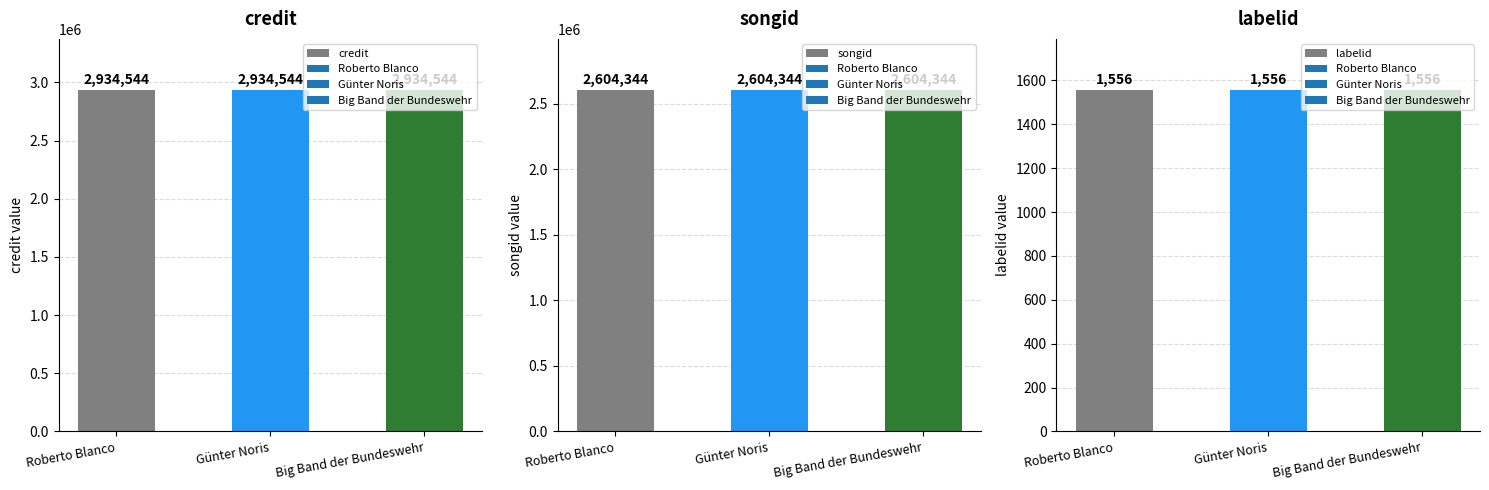

Reading left to right, transcribe all the data shown in this chart.

credit: 2934544	2934544	2934544
songid: 2604344	2604344	2604344
labelid: 1556	1556	1556